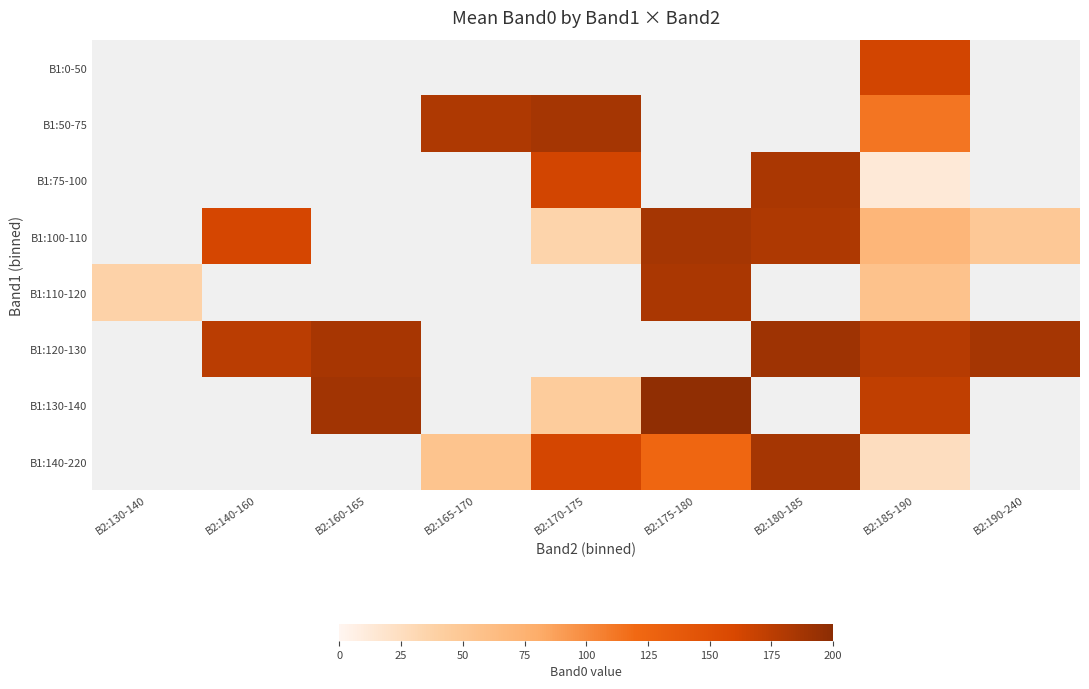

At which category is the sum across all series the highest?

B2:185-190